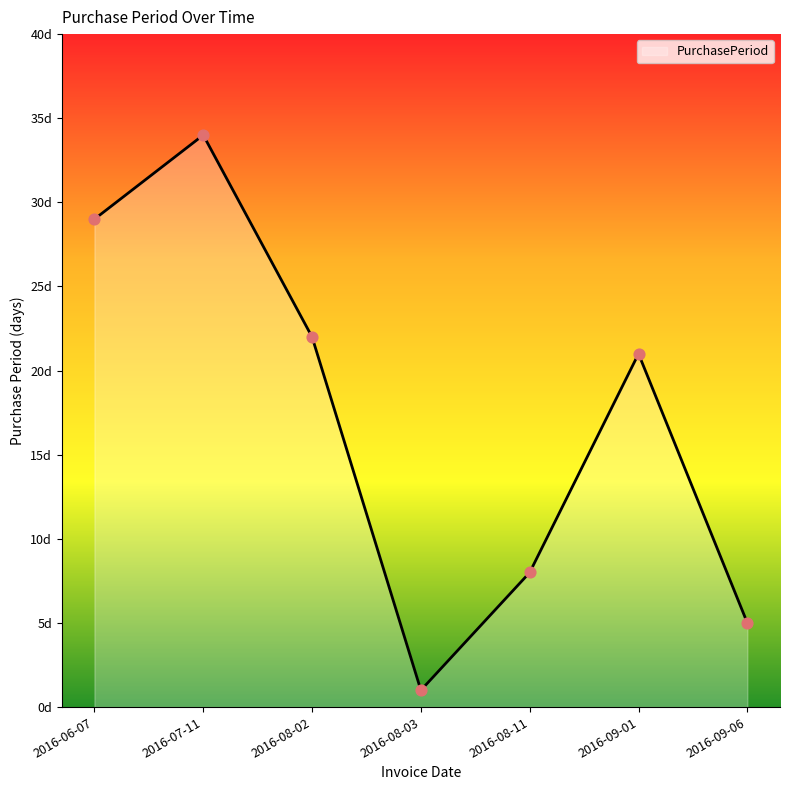

Which has a higher value, 2016-06-07 or 2016-08-11?

2016-06-07